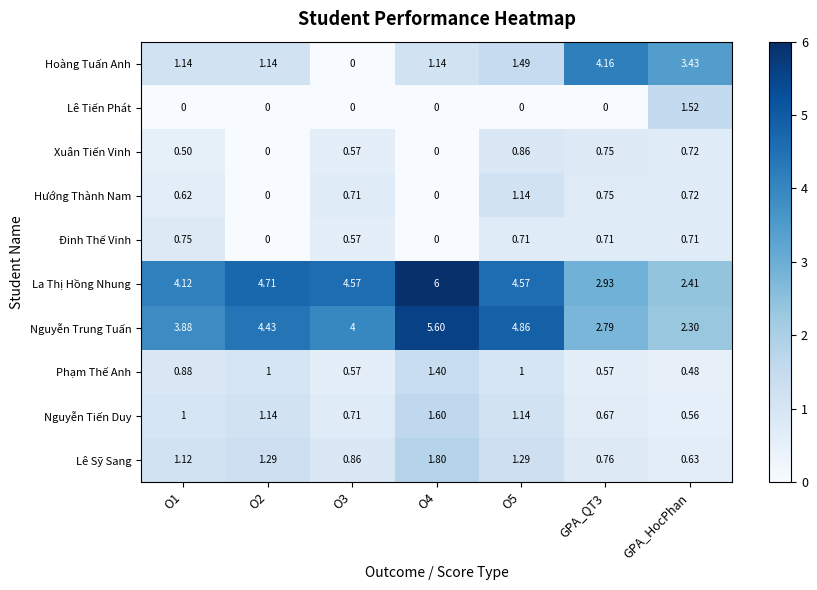

At how many categories does at least one series exceed 5?

1